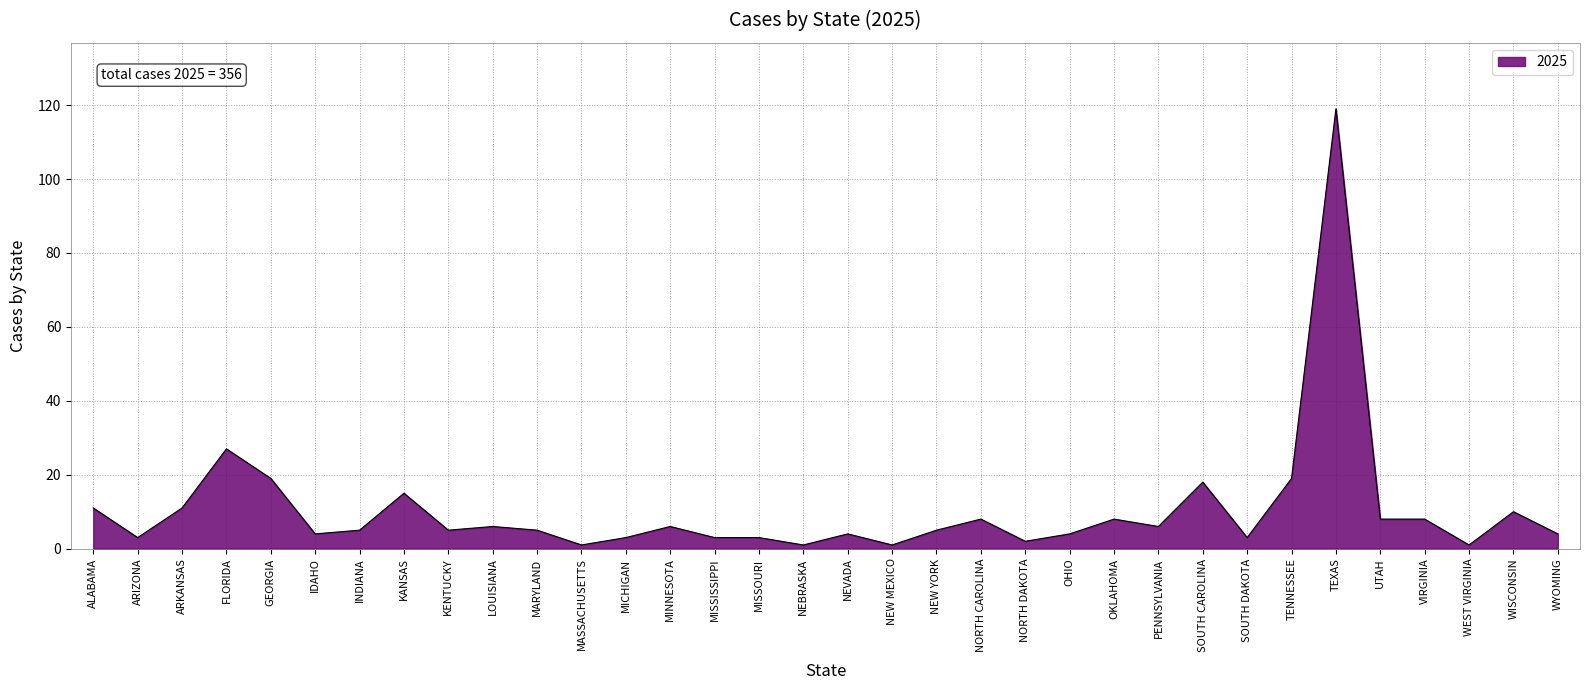

The chart shows a value of 9 at GEORGIA. True or false?

False